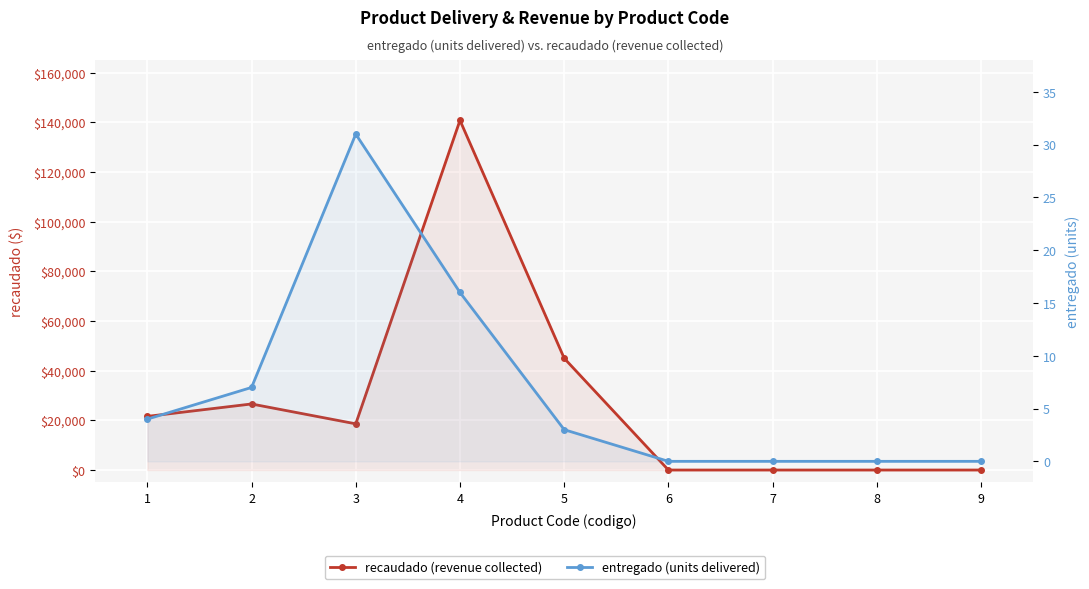

True or false: recaudado and entregado intersect in this chart.

False